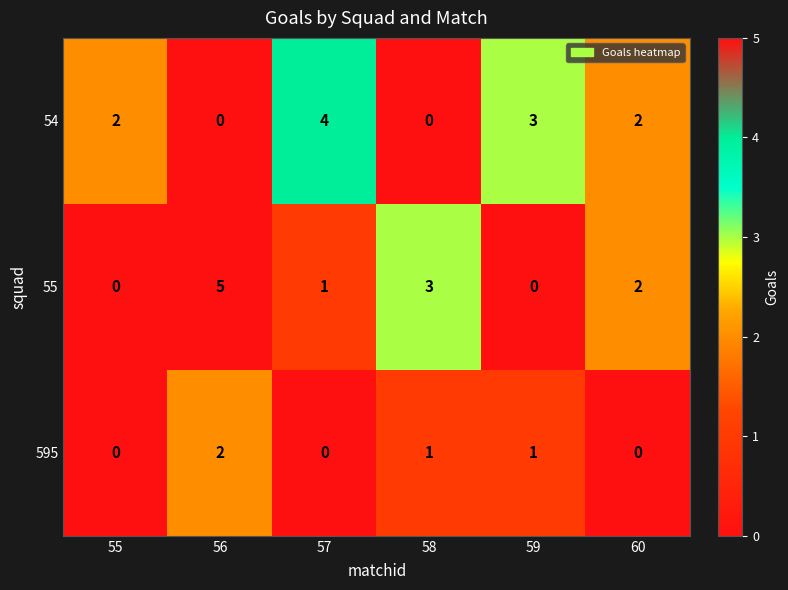

What is the total value across all series at 58?

4